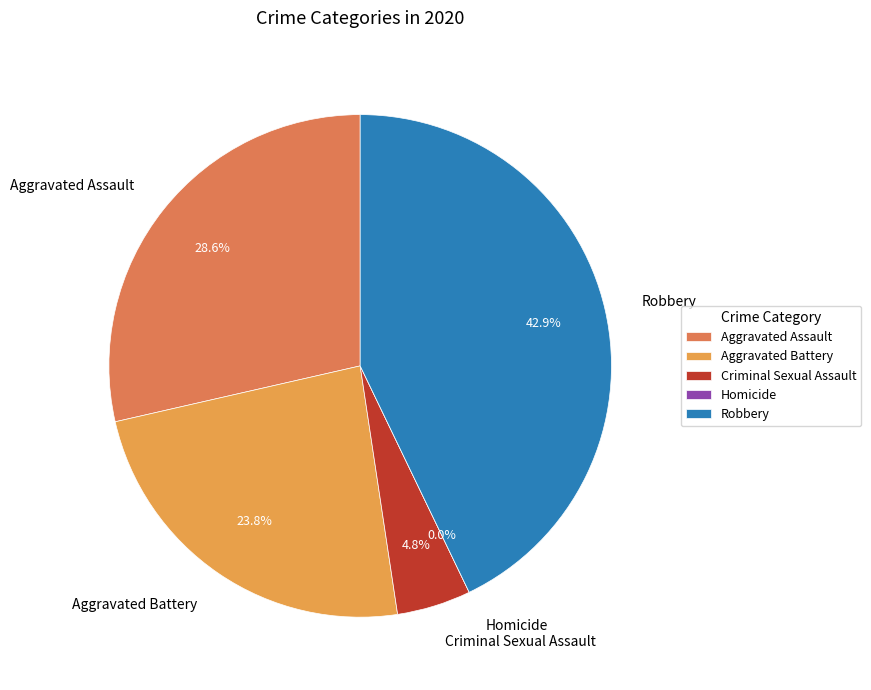

Count the number of slices in the pie.

5